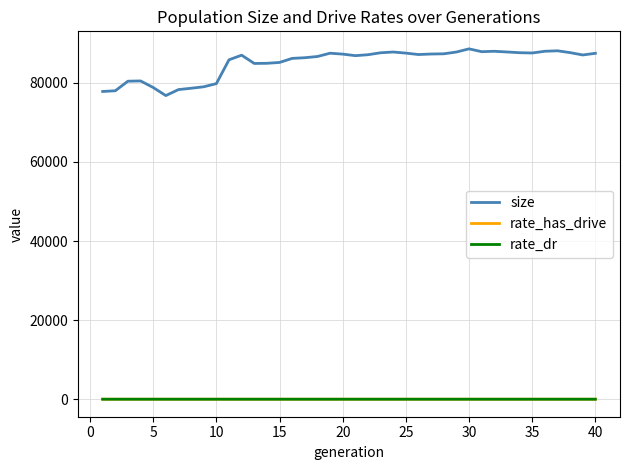

Which series has the largest range (max minus min)?

size